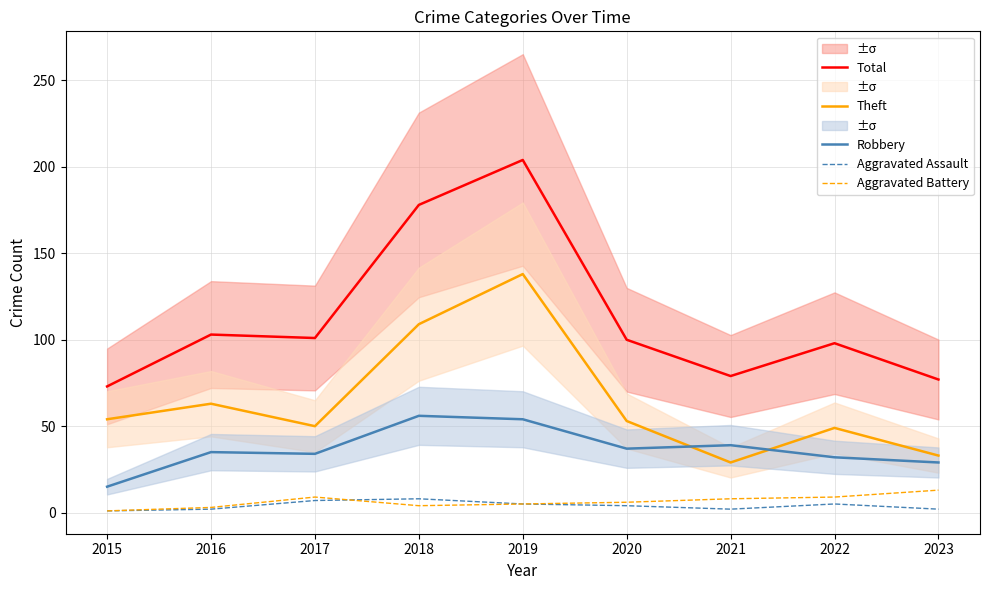

How many interior local peaks does the Theft series have?

3